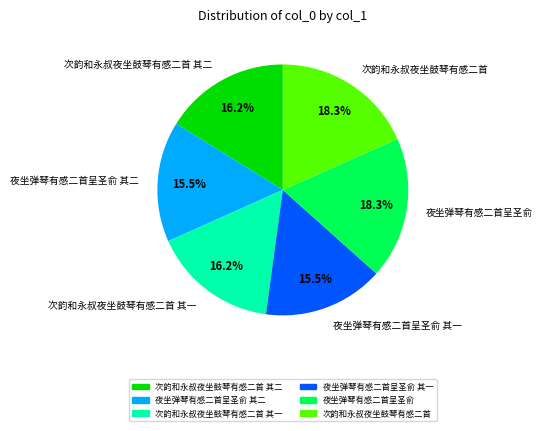

Which has a higher value, 次韵和永叔夜坐鼓琴有感二首 其一 or 夜坐弹琴有感二首呈圣俞 其一?

次韵和永叔夜坐鼓琴有感二首 其一